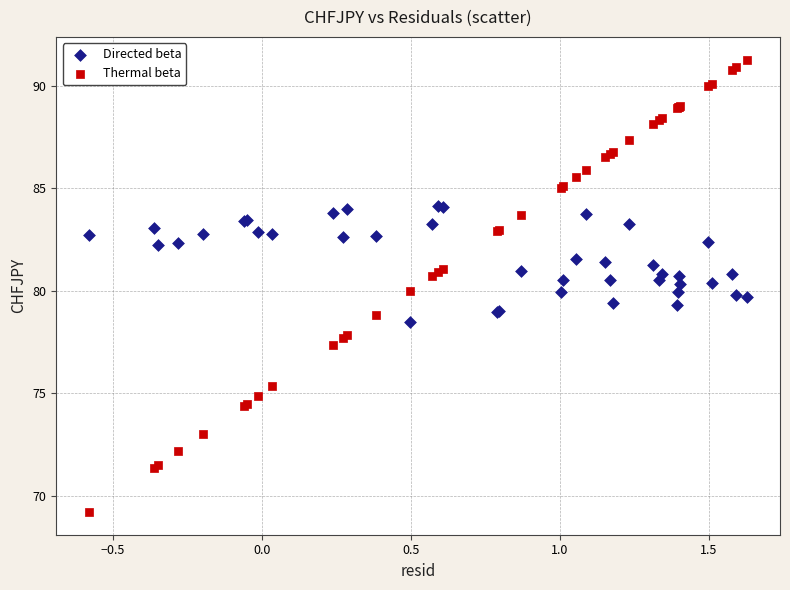

Which series has the largest Y range (max minus min)?

Thermal beta